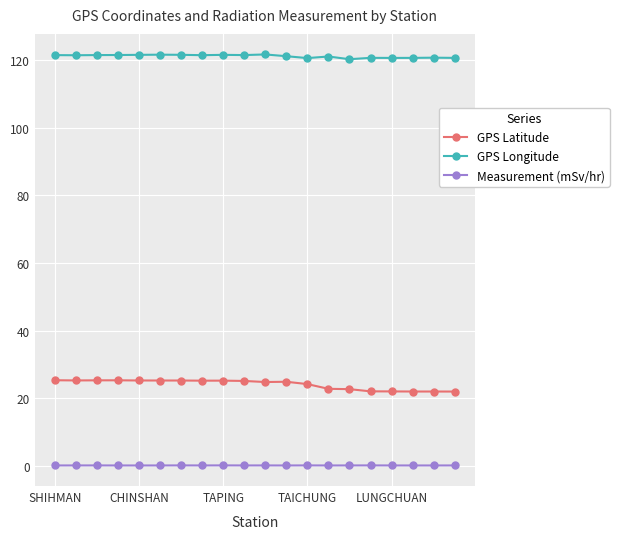

Count the number of data series in this chart.

3